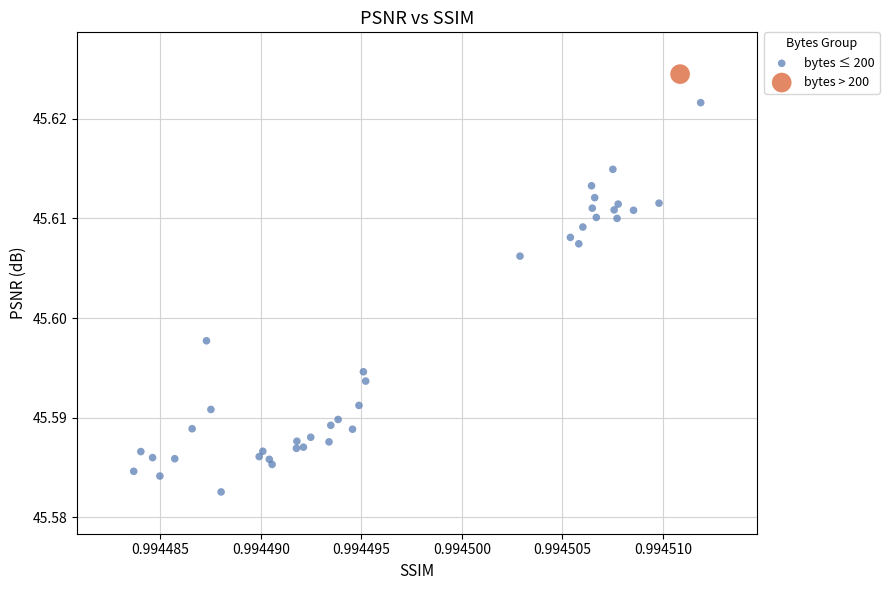

What are all the series names shown in the legend?

bytes ≤ 200, bytes > 200